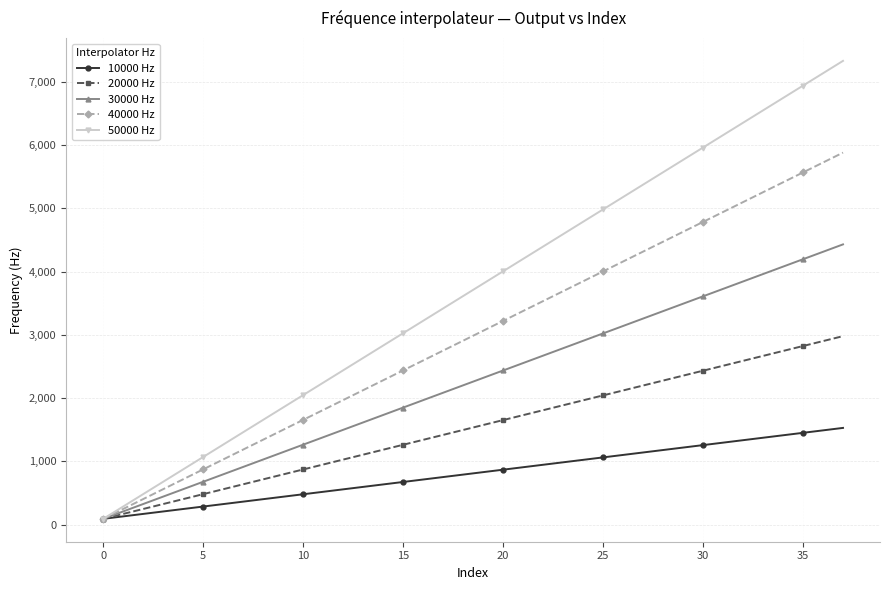

True or false: 50000 Hz has more than 1 interior local peaks.

False